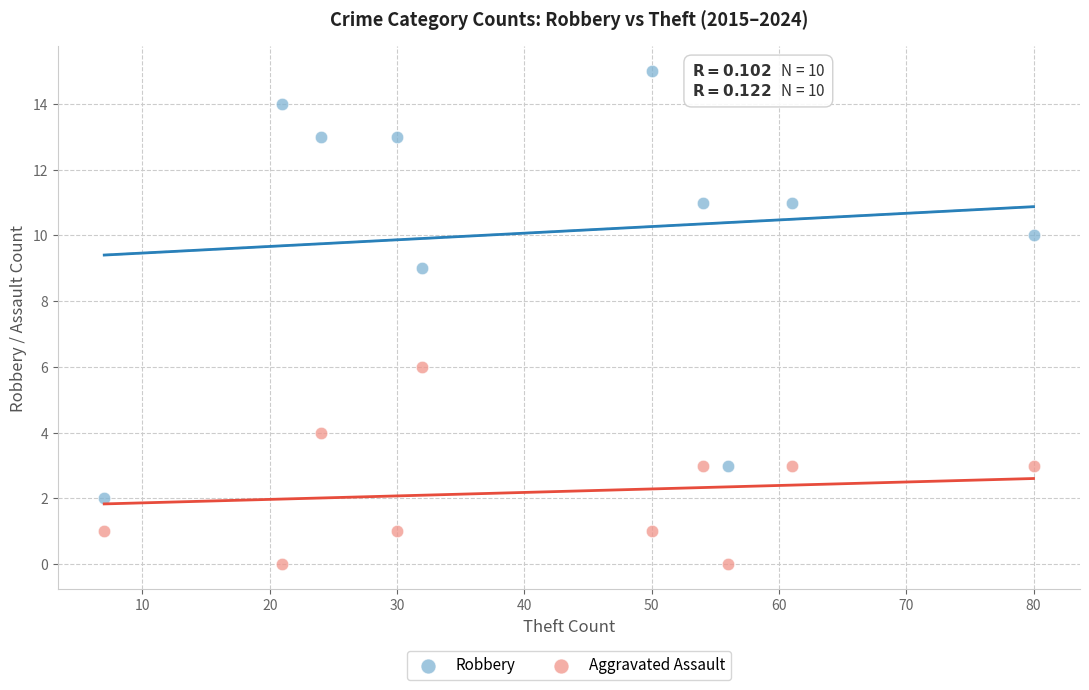

Which series contains the highest Y value?

Robbery